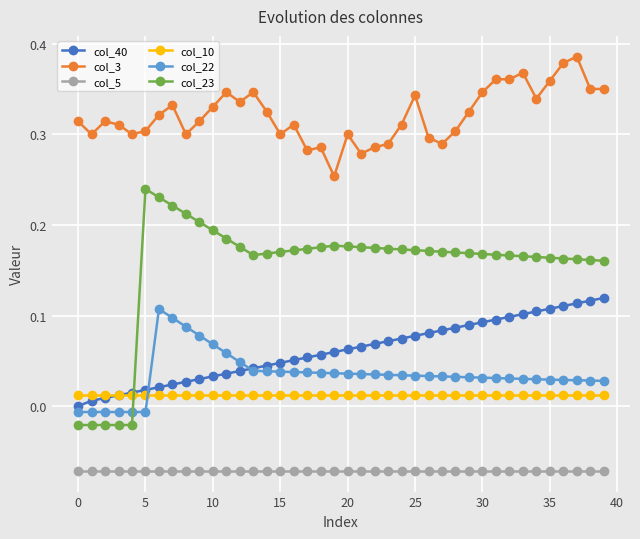

True or false: col_22 has more than 0 points higher than both neighbors.

True